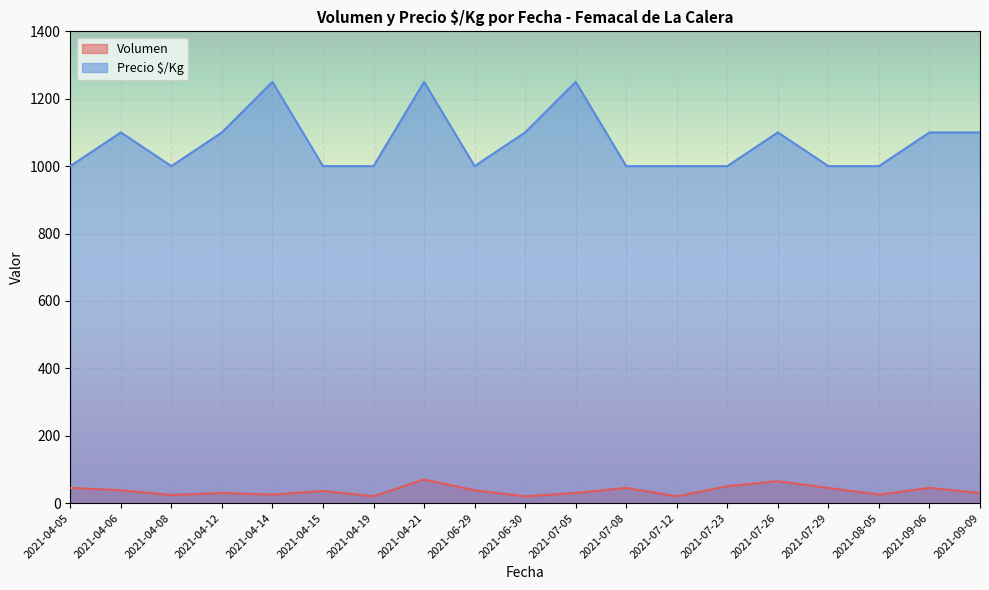

What is the difference between the maximum and minimum values in the Volumen series?

50